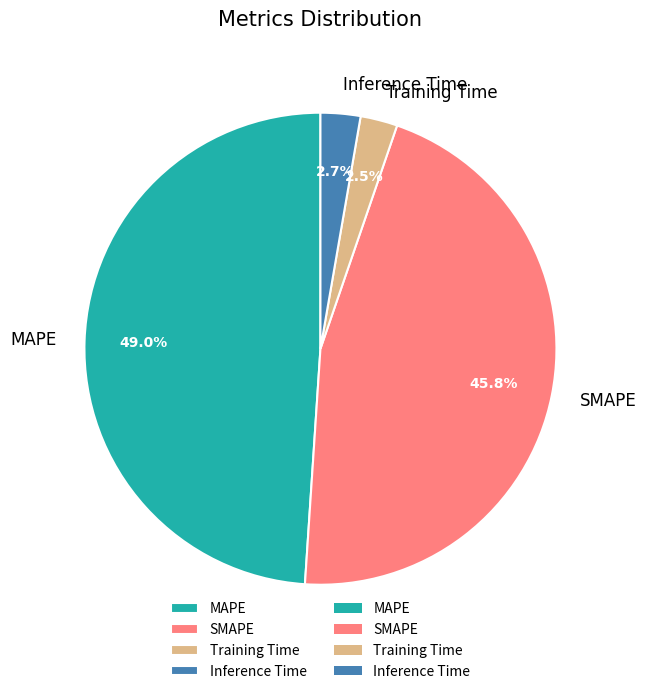

What is the largest slice in the pie chart?

MAPE